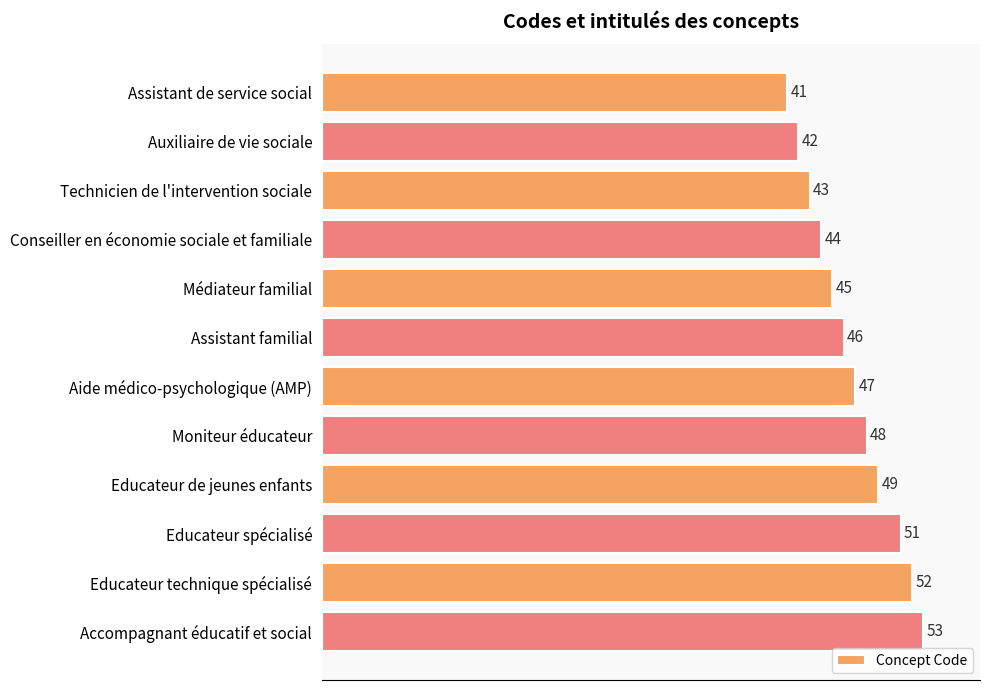

Reading top to bottom, transcribe all the data shown in this chart.

Assistant de service social=41	Auxiliaire de vie sociale=42	Technicien de l'intervention sociale=43	Conseiller en économie sociale et familiale=44	Médiateur familial=45	Assistant familial=46	Aide médico-psychologique (AMP)=47	Moniteur éducateur=48	Educateur de jeunes enfants=49	Educateur spécialisé=51	Educateur technique spécialisé=52	Accompagnant éducatif et social=53